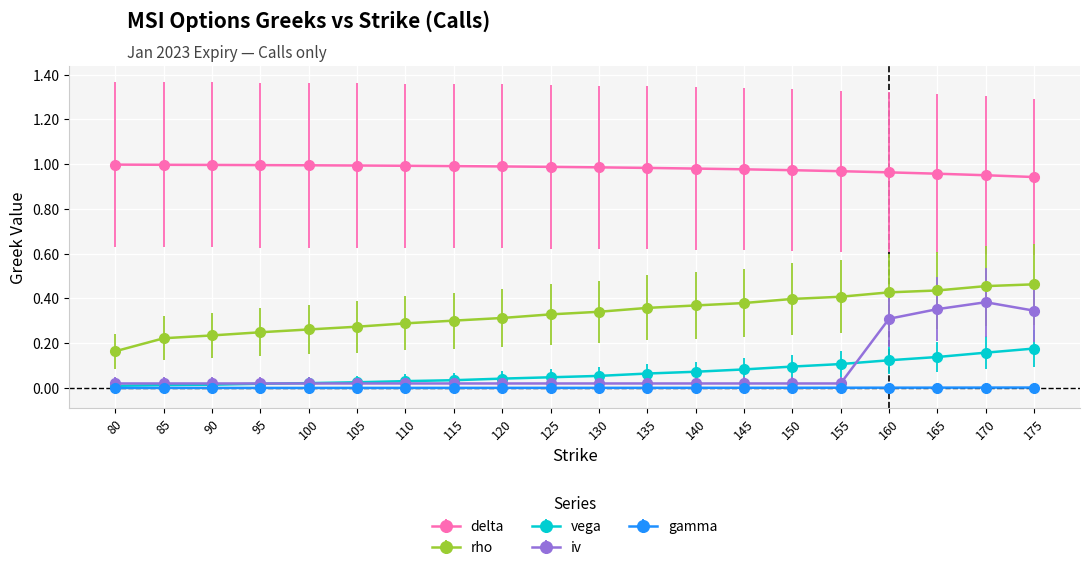

What is the total value across all series at 145?

1.5